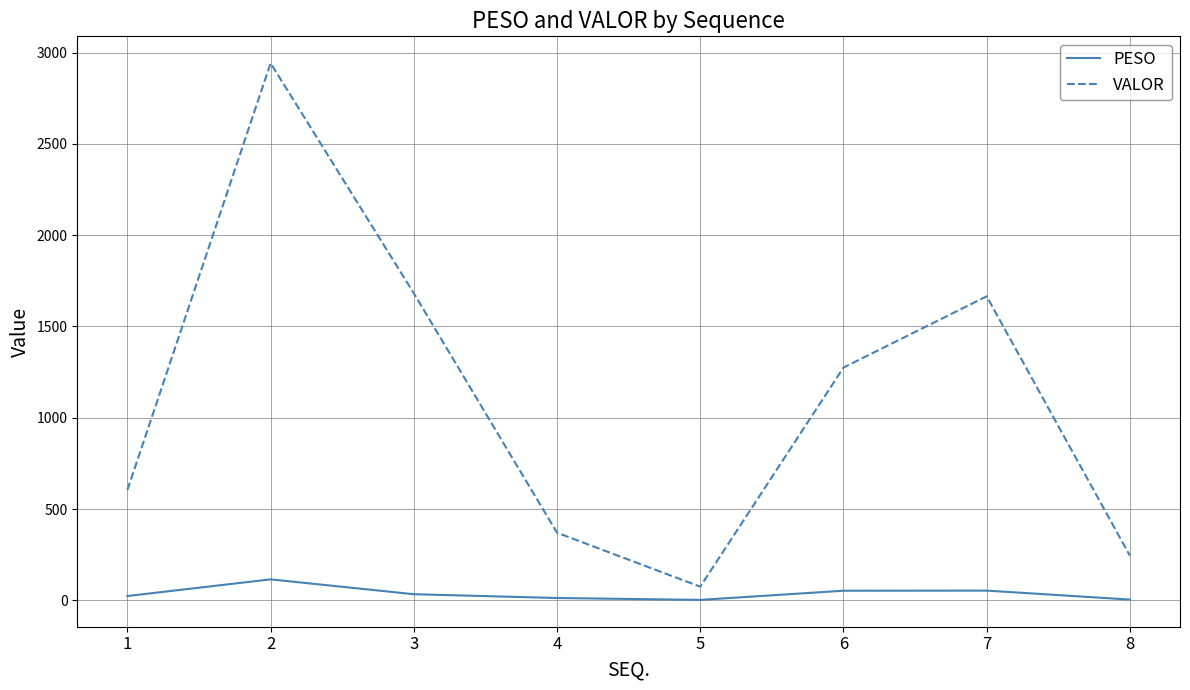

How many lines are shown in the chart?

2